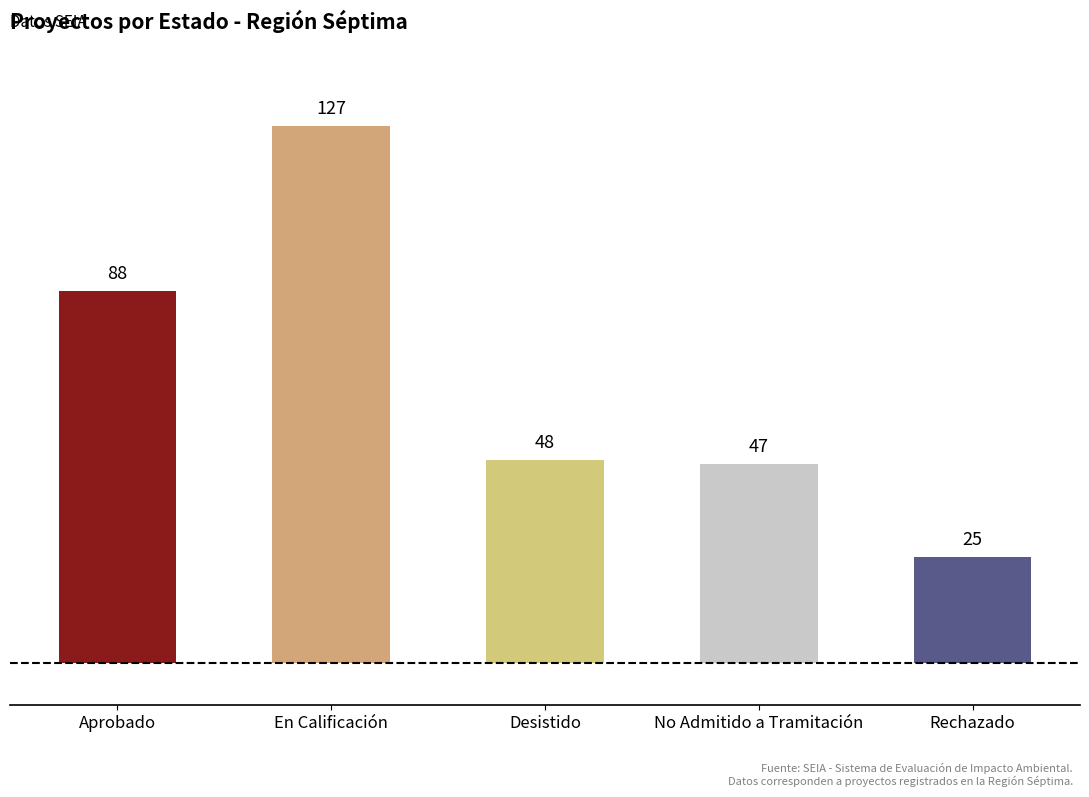

Does the chart contain any negative values?

No